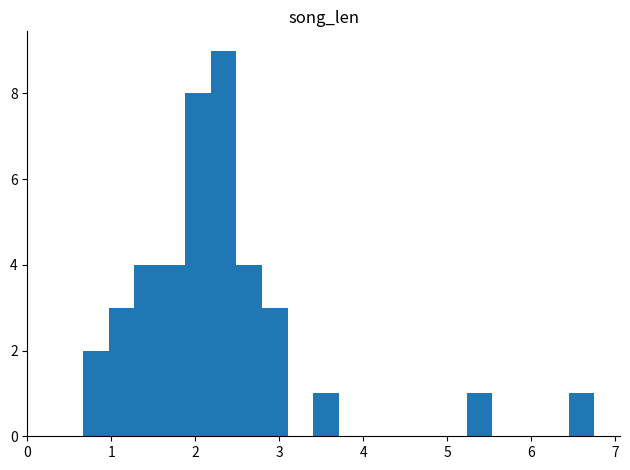

Read against the x-axis, roughly where is the centre of the tallest bar?

2.3